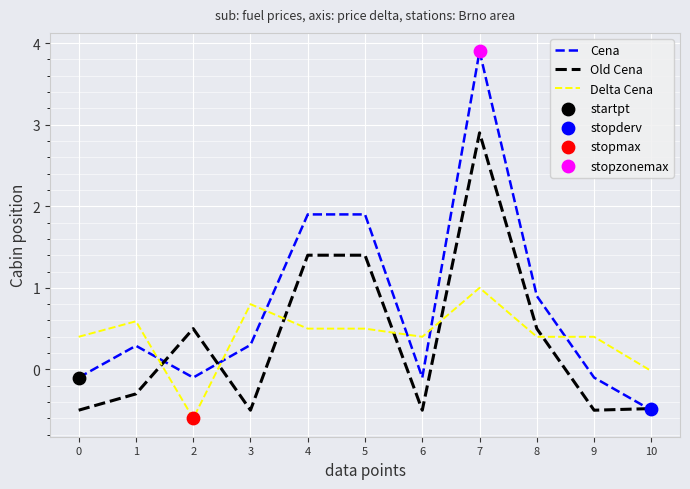

At which category is the sum across all series the highest?

7